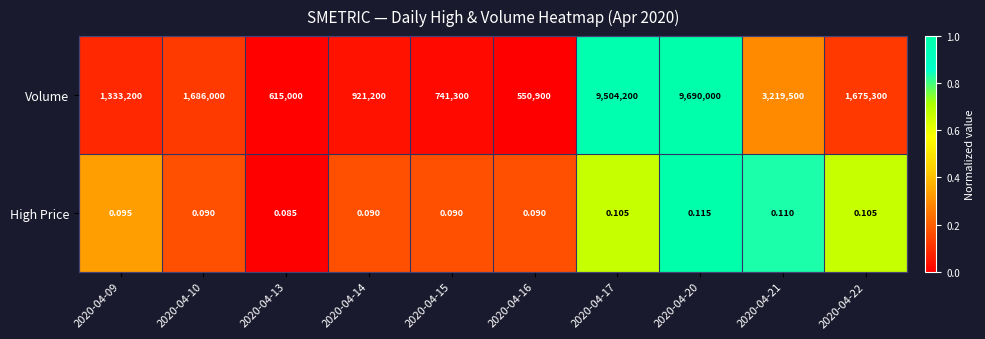

At how many categories does at least one series exceed 0?

10